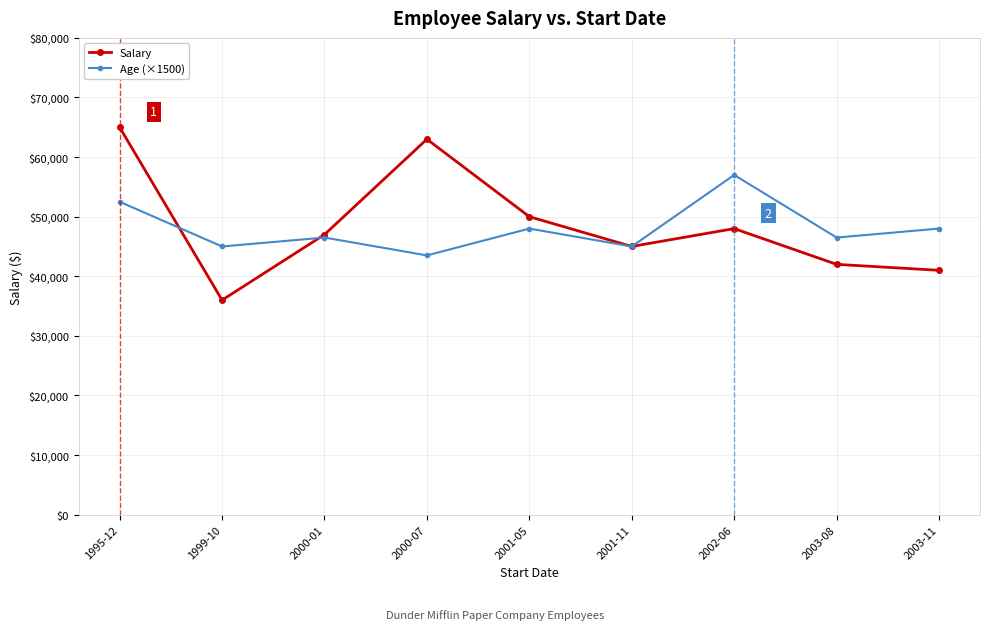

What is the difference between the second highest and second lowest values in the Salary series?

22000